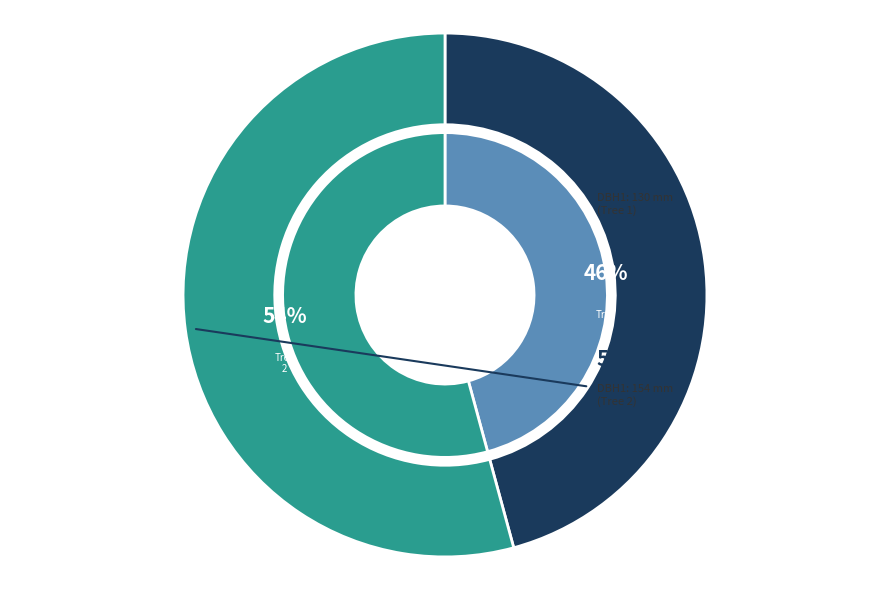

Rank the categories by value from highest to lowest.

32_71_2_IFN2, 32_71_1_IFN2